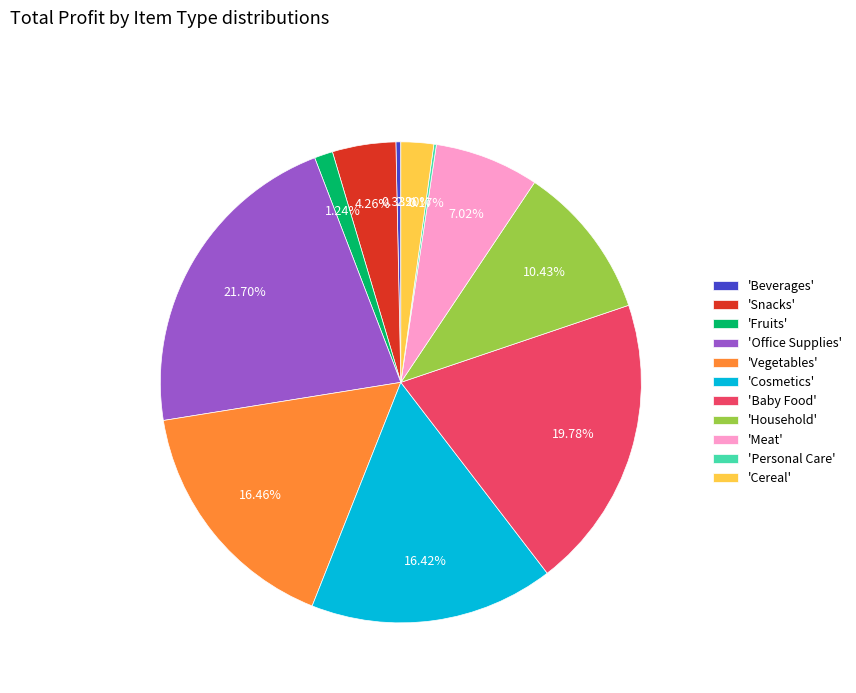

Combined, do 'Fruits' and 'Meat' account for over 50%?

No